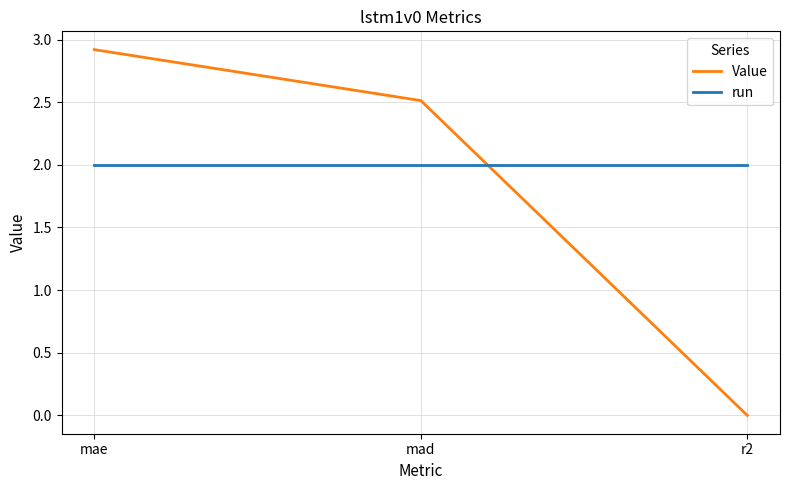

At which label does Value first exceed 2?

mae